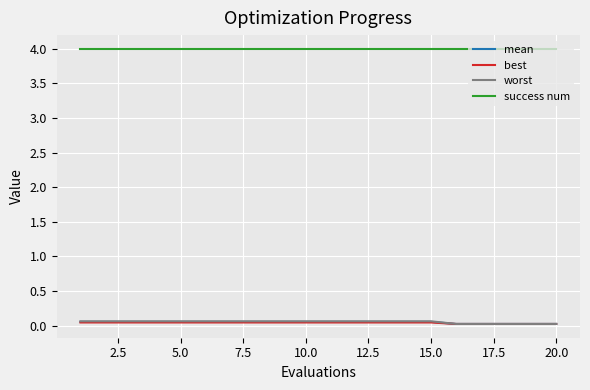

True or false: mean and success num cross at least once.

False